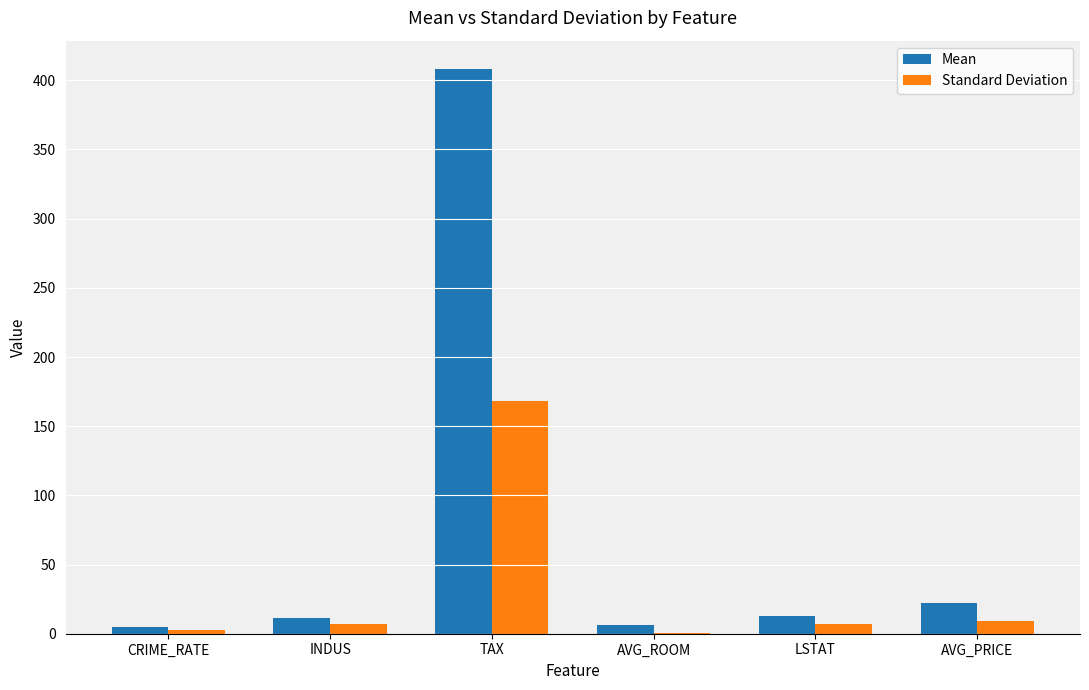

True or false: Mean has a value of 6.3 at AVG_ROOM.

True